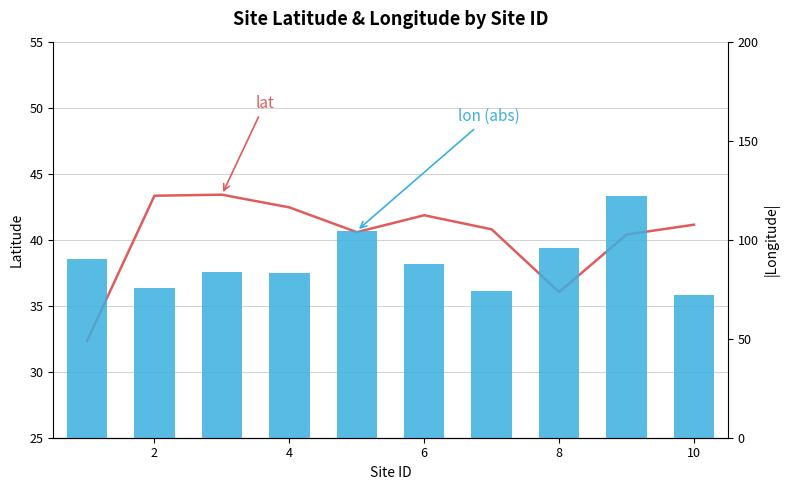

What is the value of the lat bar at the 9th from the left?

40.6